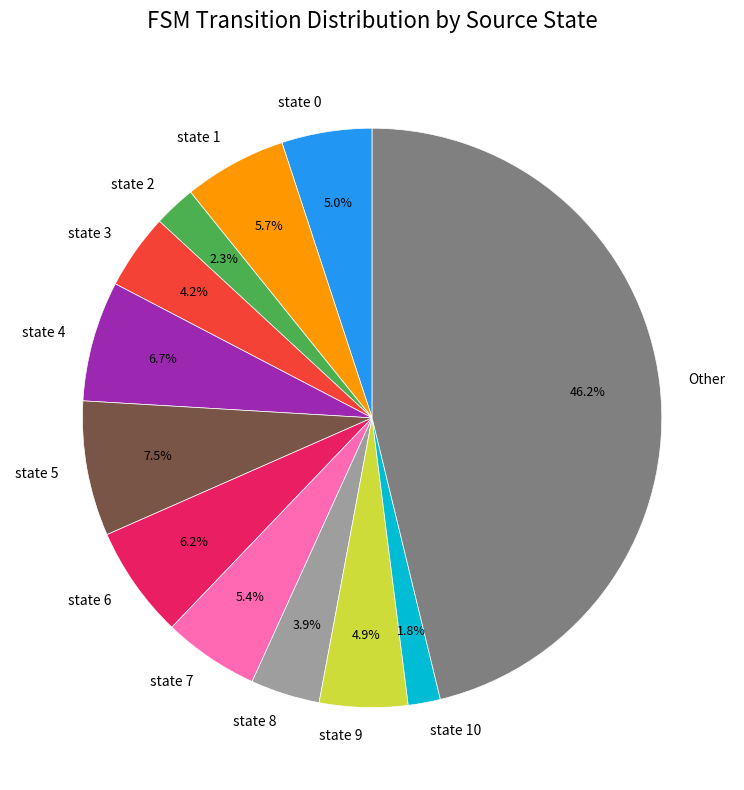

Is state 0 the majority of the pie?

No